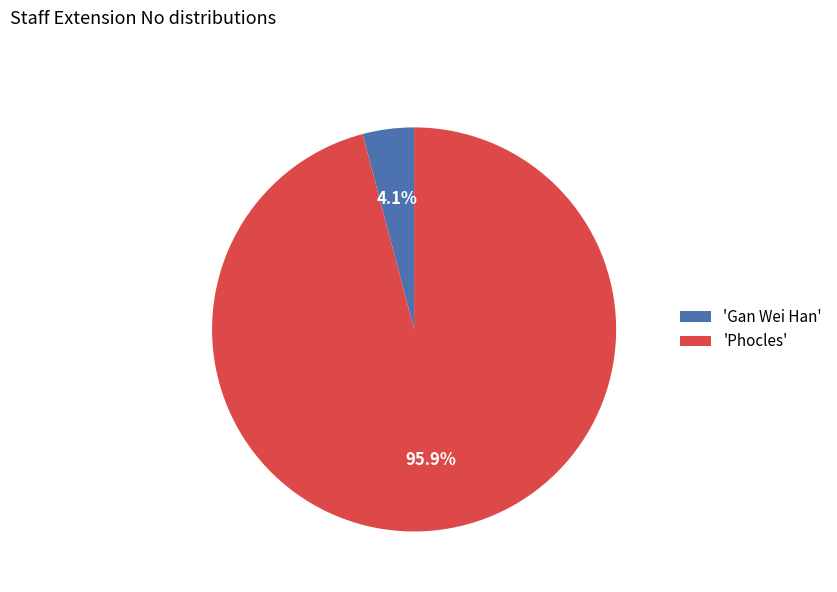

Which slice is the largest?

'Phocles'